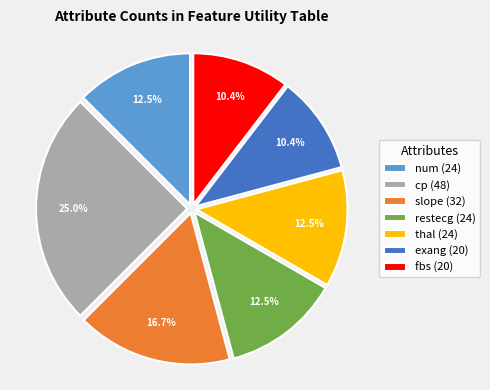

Between cp (48) and num (24), which is larger?

cp (48)